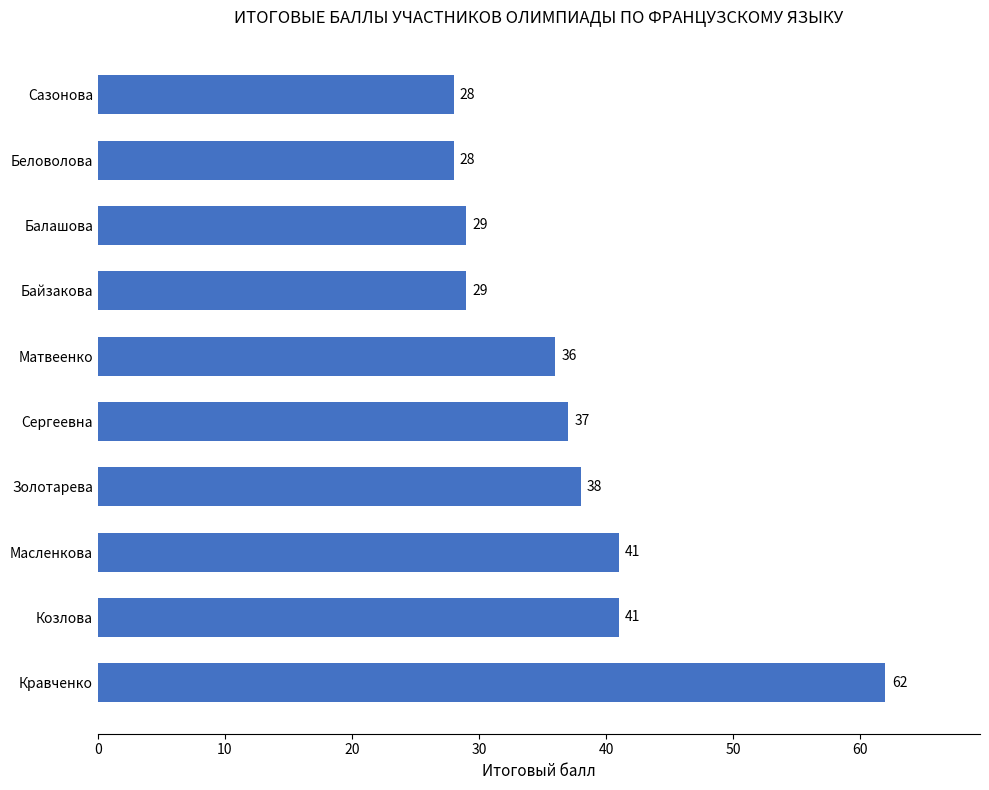

What is the average value?

37